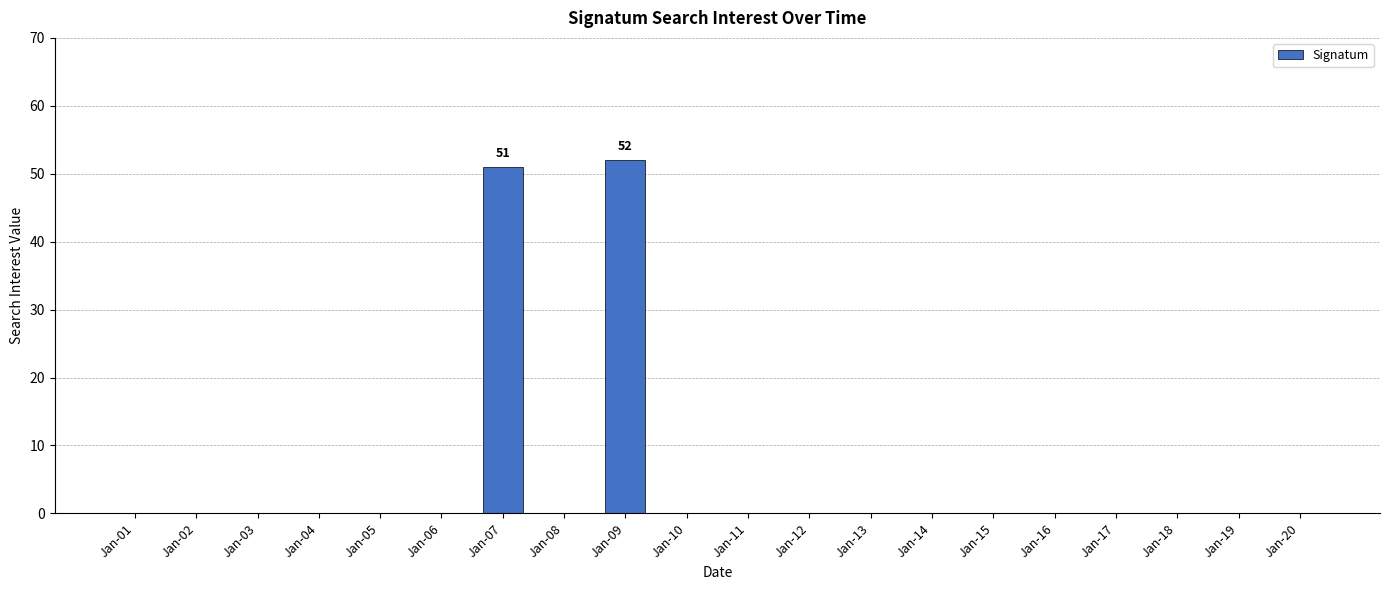

What is the greatest value displayed?

52